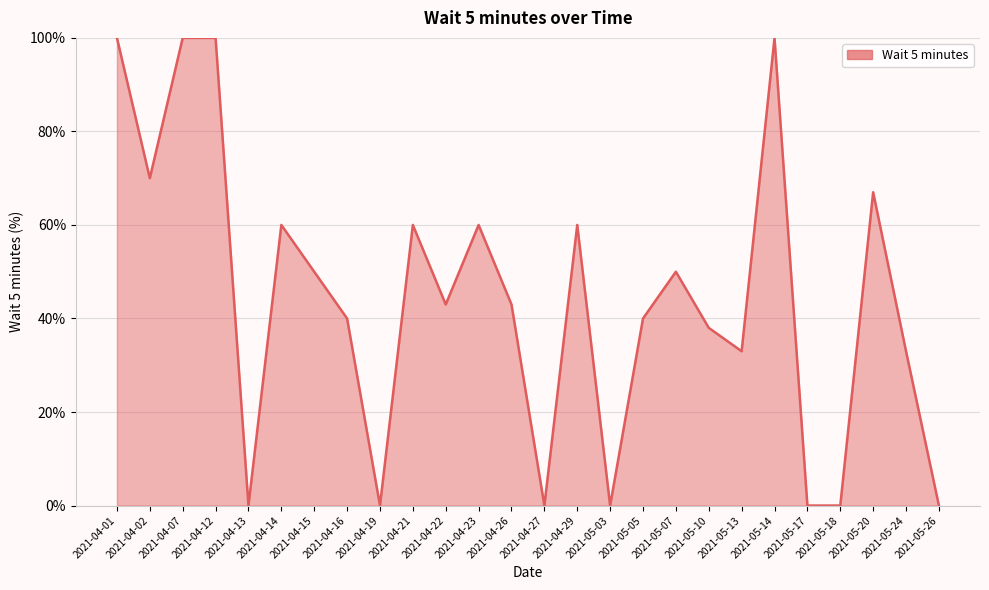

What is the sum of the values at 2021-05-18 and 2021-05-14?

100